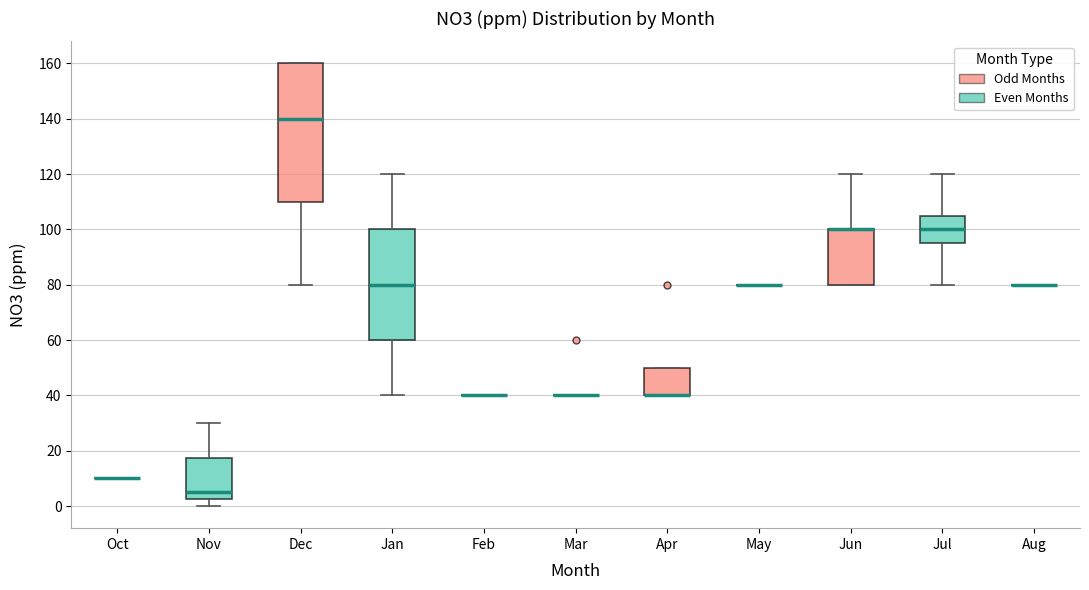

Which box is the tallest, from its lower edge to its upper edge?

Dec